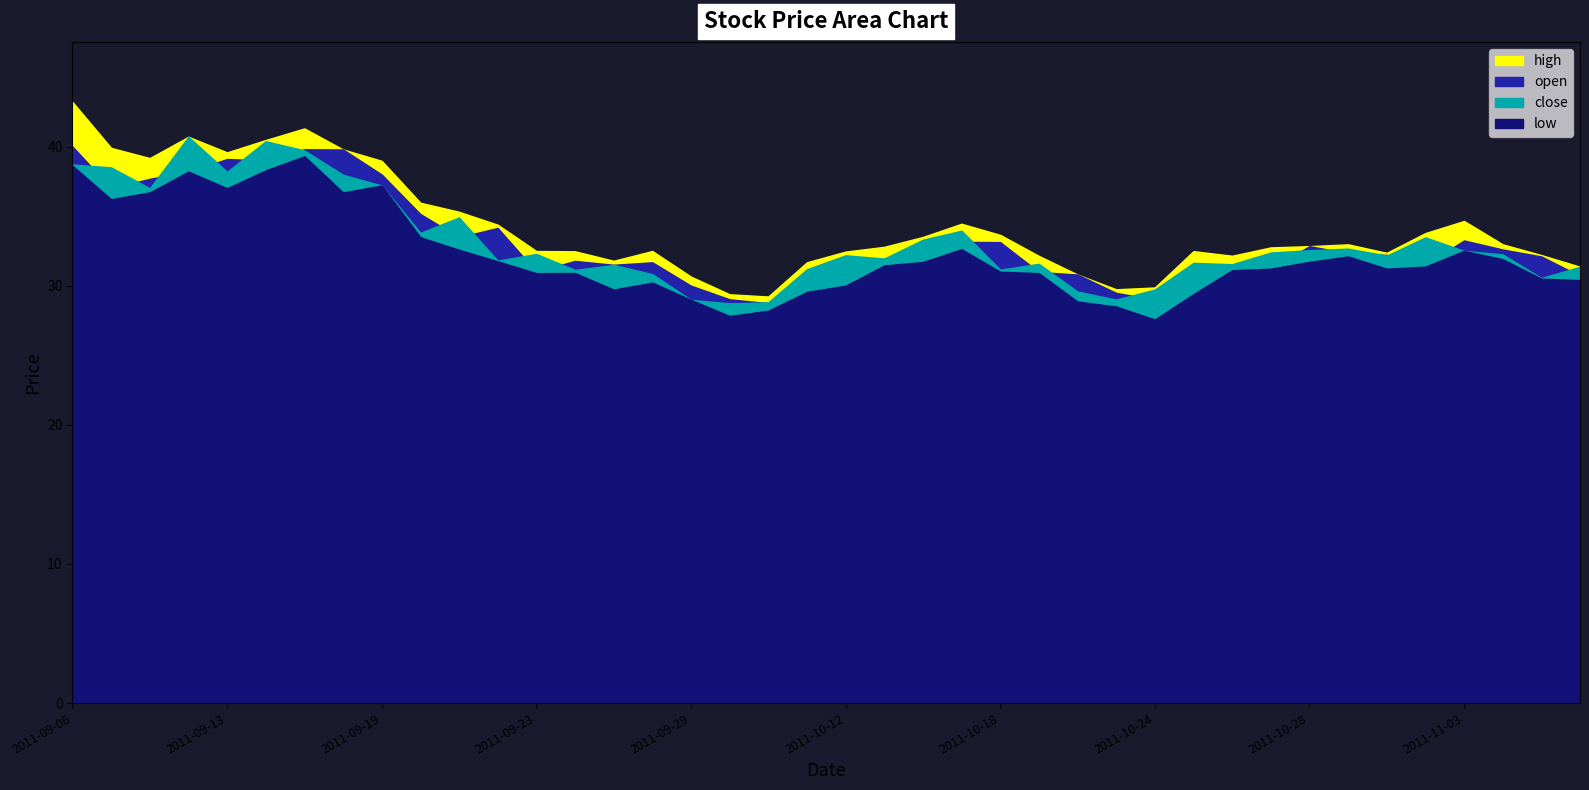

Is it true that high equals 30.6 at 2011-09-29?

True